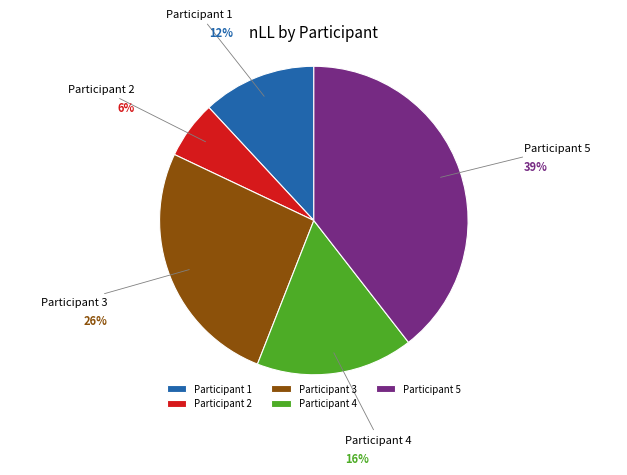

To the nearest percent, what is the difference between the largest and smallest slice percentages?

33%